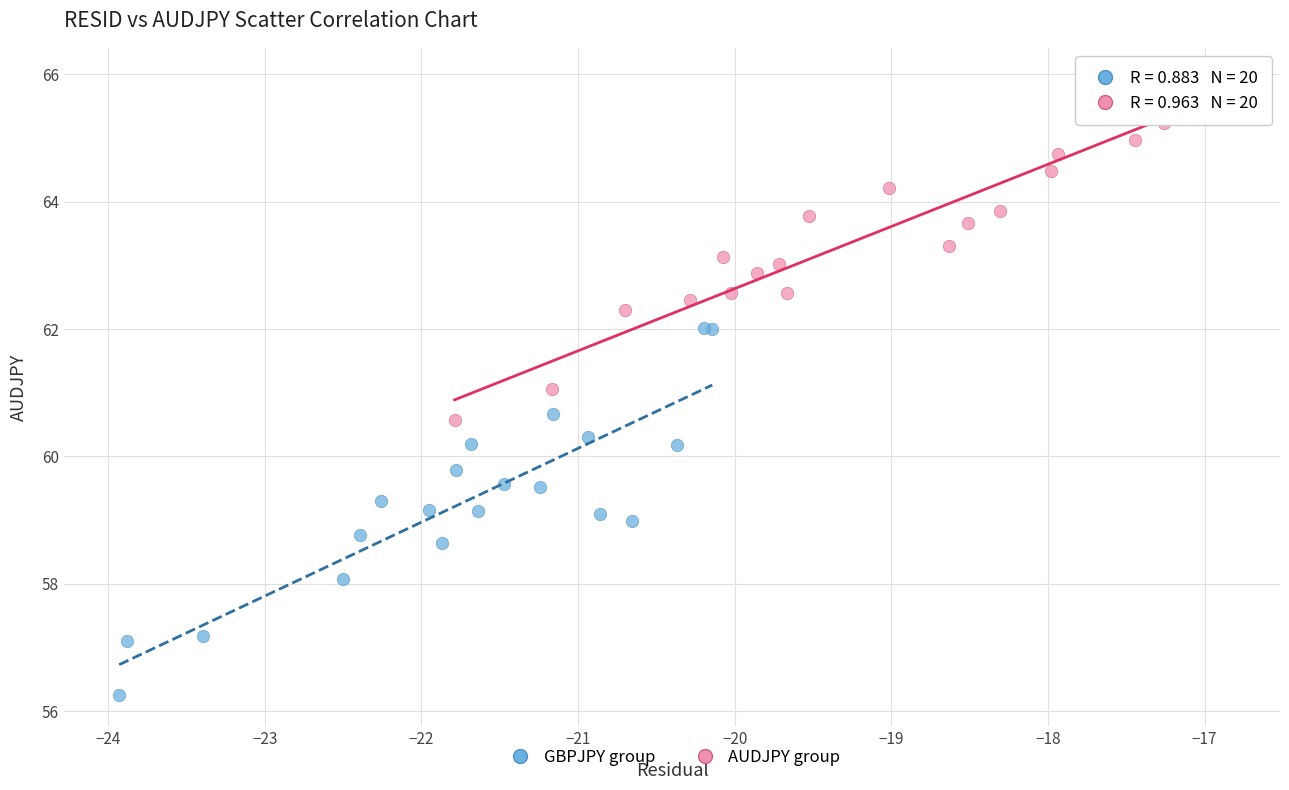

What are all the series names shown in the legend?

GBPJPY group, AUDJPY group